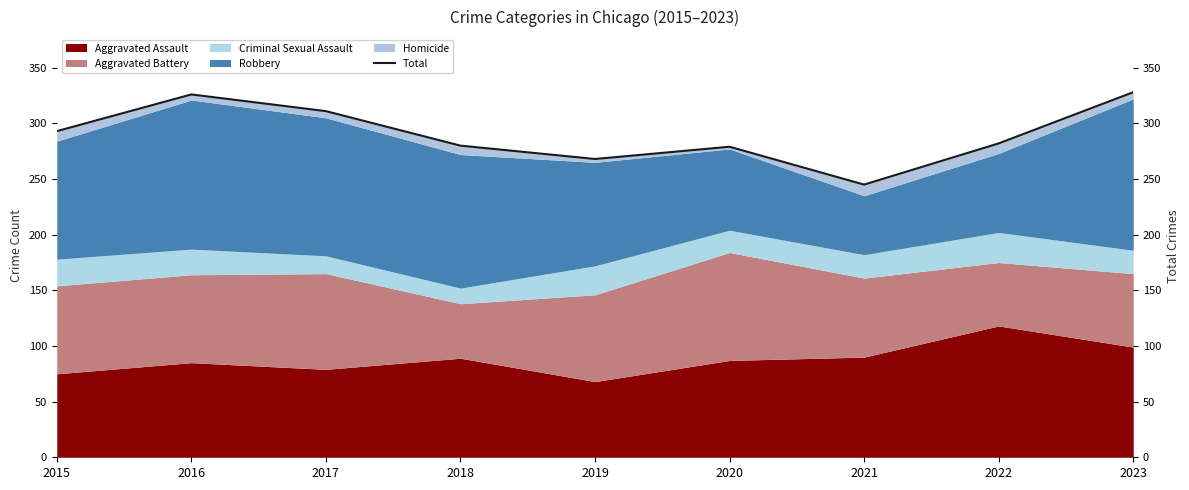

How many data points are above 282?

4